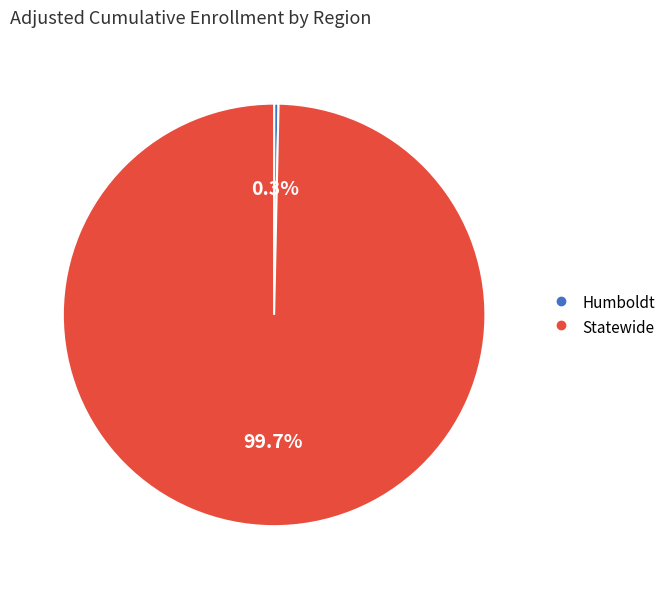

How many slices are in this pie chart?

2